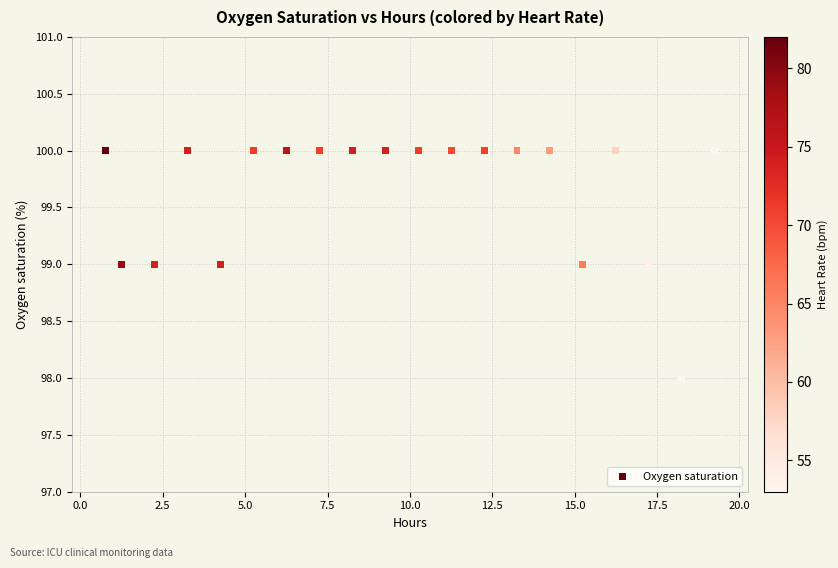

How many data points are displayed?

20